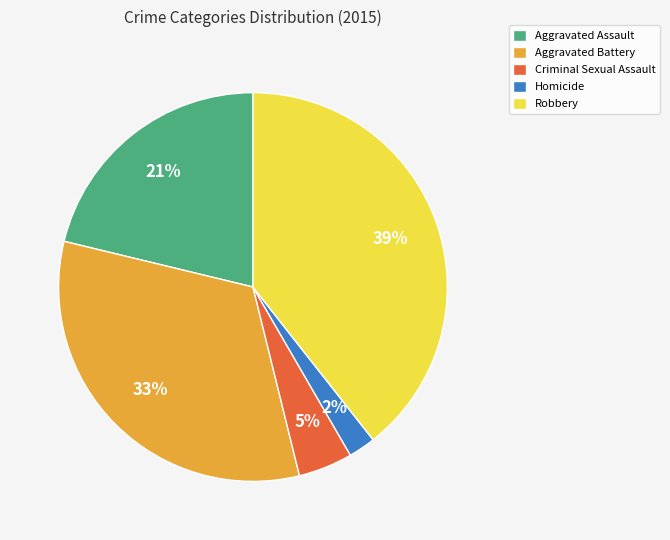

Rank the categories by value from lowest to highest.

Homicide, Criminal Sexual Assault, Aggravated Assault, Aggravated Battery, Robbery